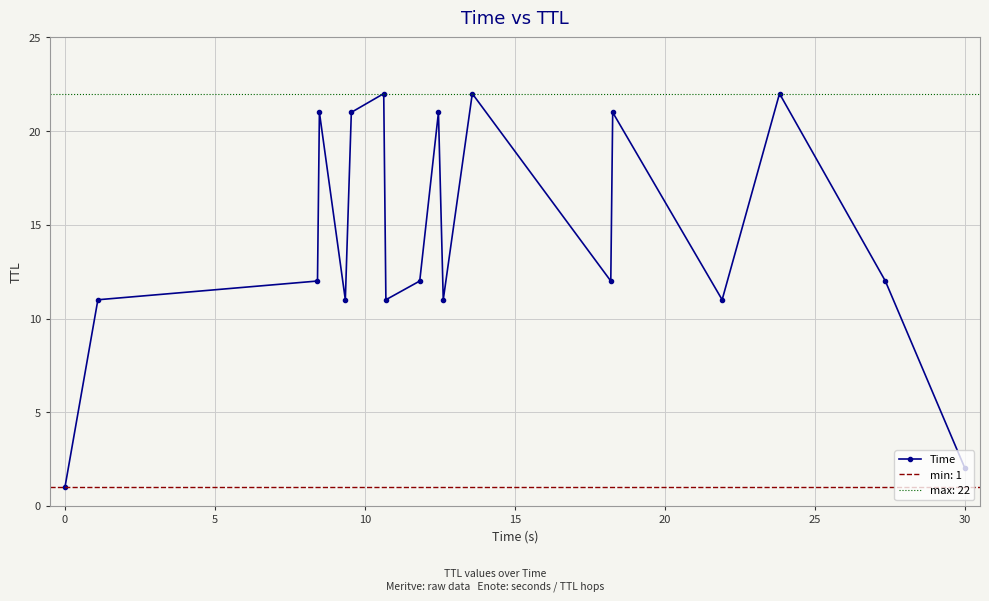

What is the smallest value displayed?

1